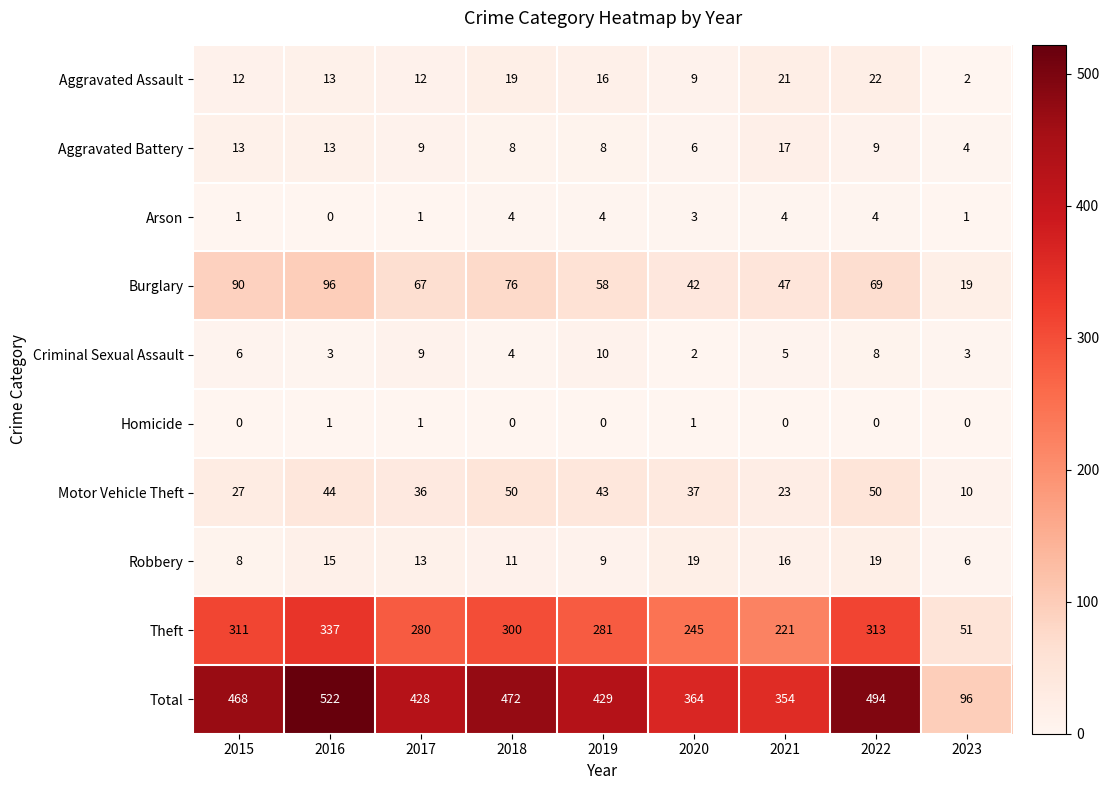

List the series in order of their peak value, lowest first.

Homicide, Arson, Criminal Sexual Assault, Aggravated Battery, Robbery, Aggravated Assault, Motor Vehicle Theft, Burglary, Theft, Total